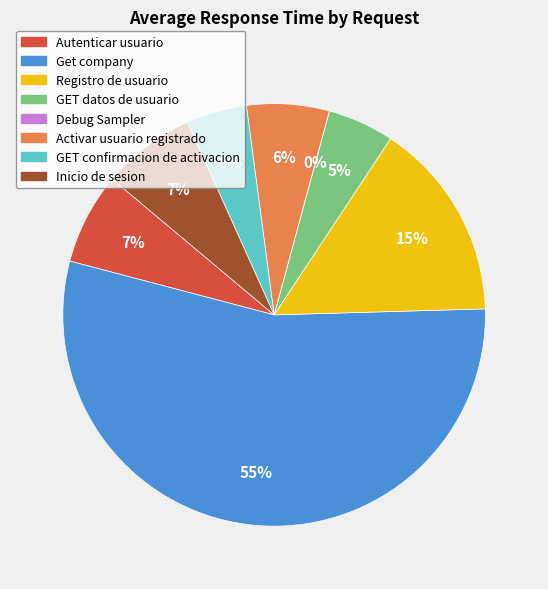

What percentage is NOT represented by GET datos de usuario?

94.9%